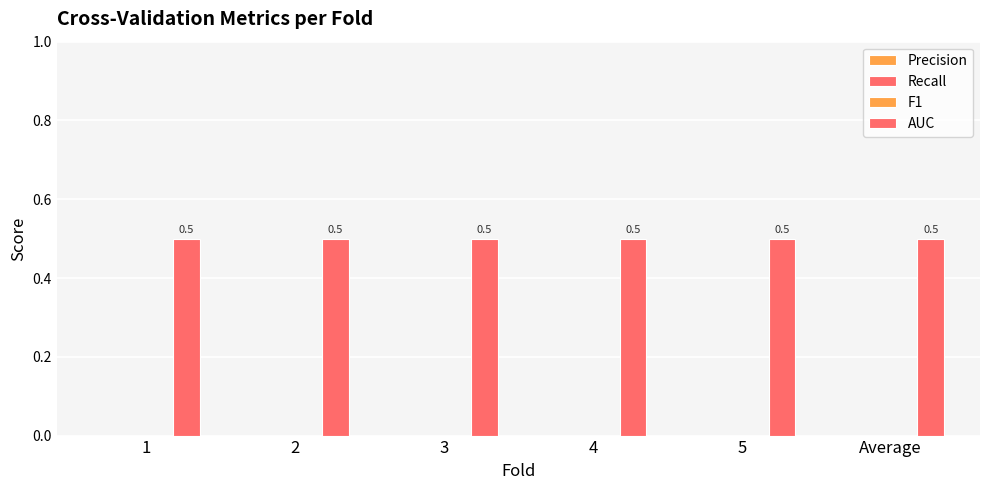

What are all the series names shown in the legend?

Precision, Recall, F1, AUC